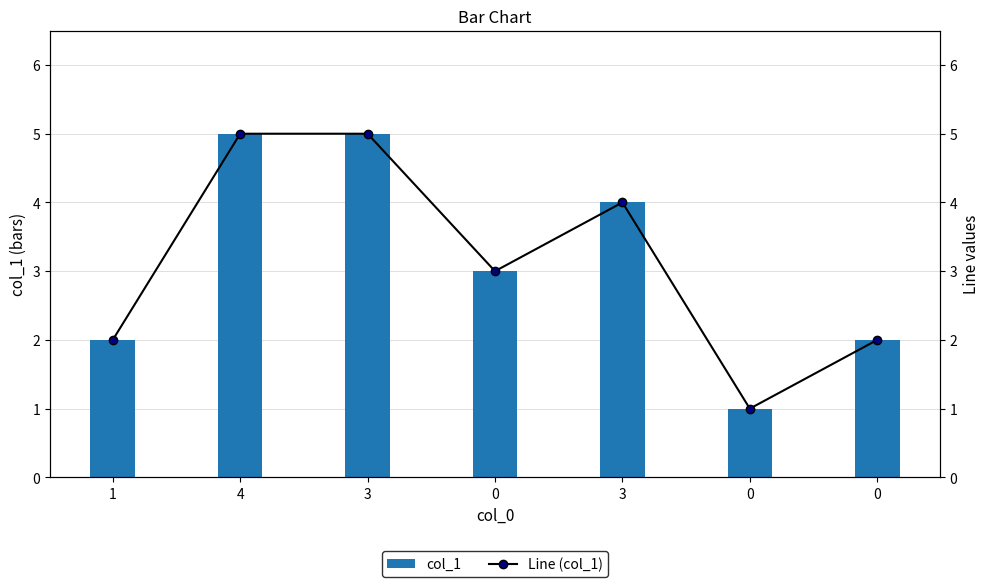

At which category does the chart reach its peak across all series?

4